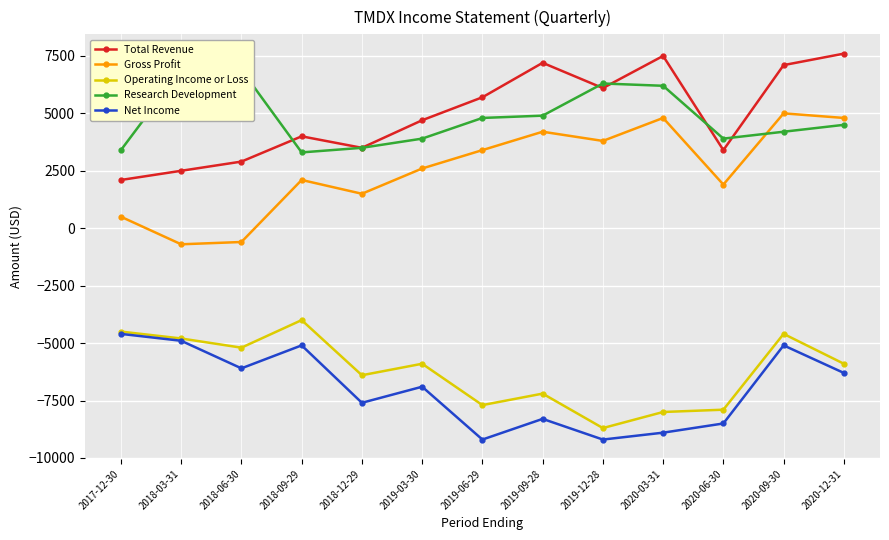

True or false: Total Revenue and Gross Profit intersect in this chart.

False